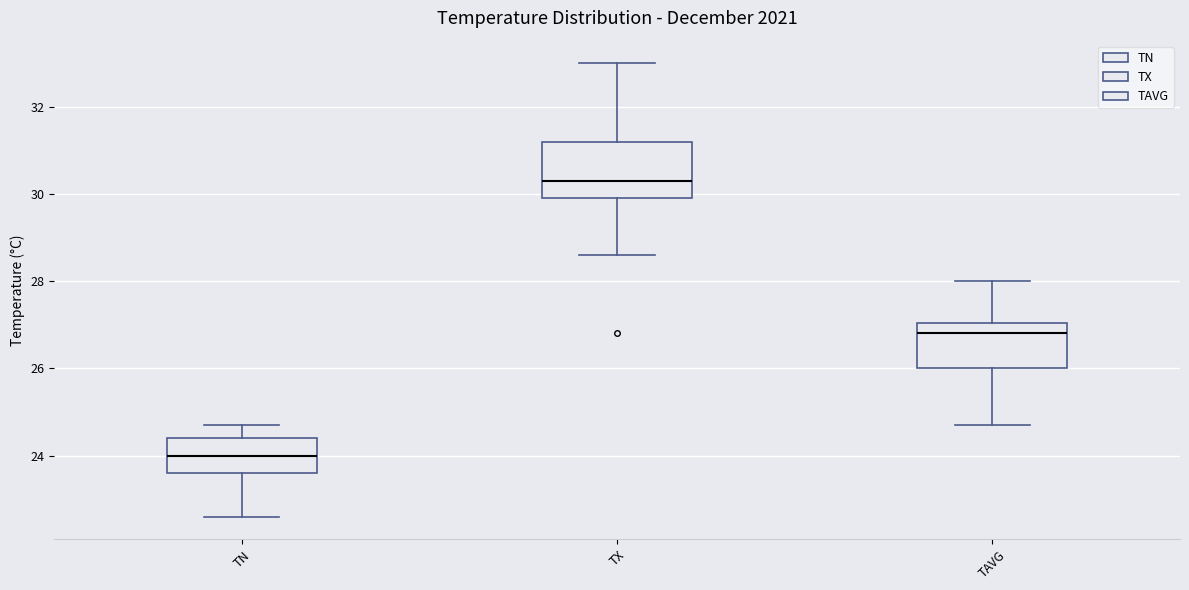

Where does the median line of the box for TAVG sit on the y-axis? The values are not printed on the chart, so give them approximately, as read against the axis.

26.8